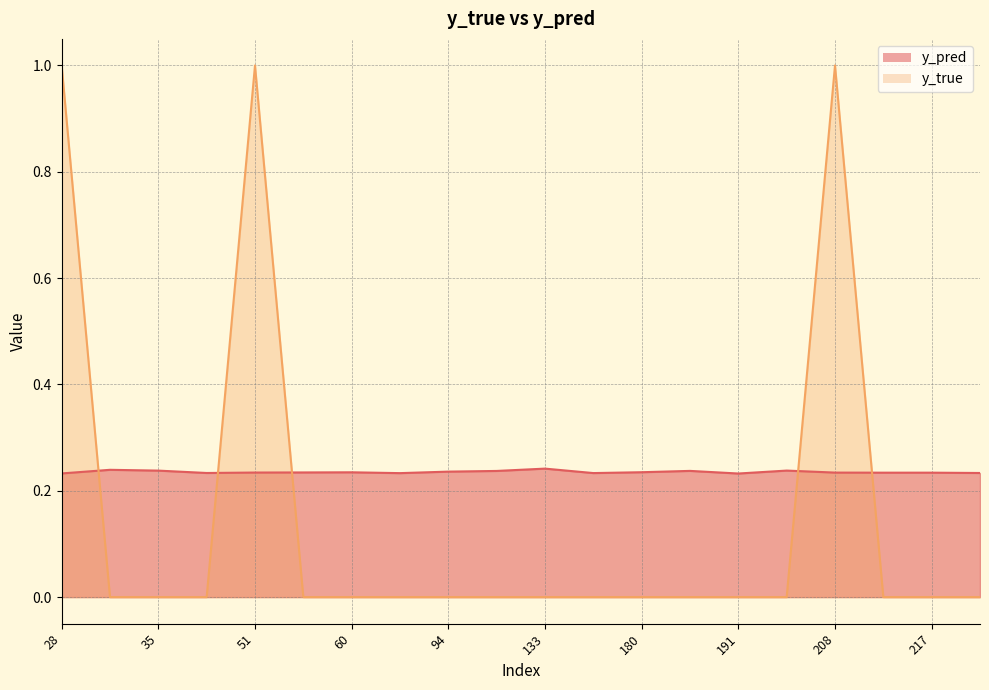

True or false: y_pred and y_true intersect in this chart.

True